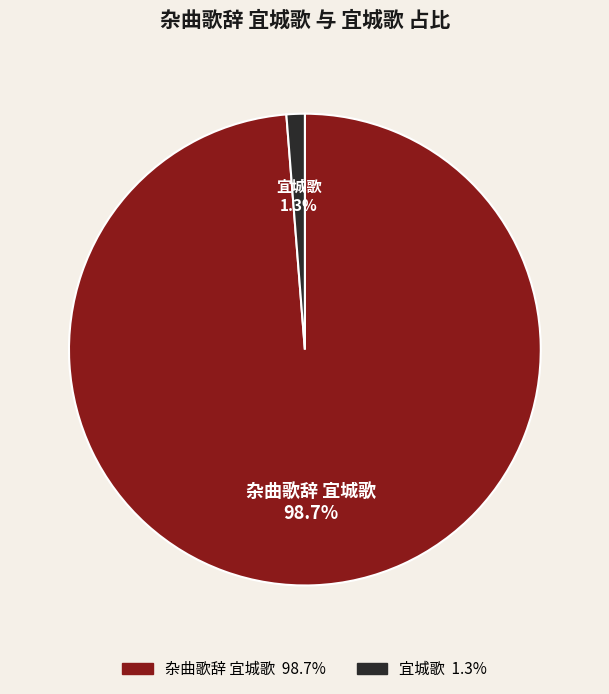

To the nearest percent, what is the combined percentage of 杂曲歌辞 宜城歌 and 宜城歌?

100%